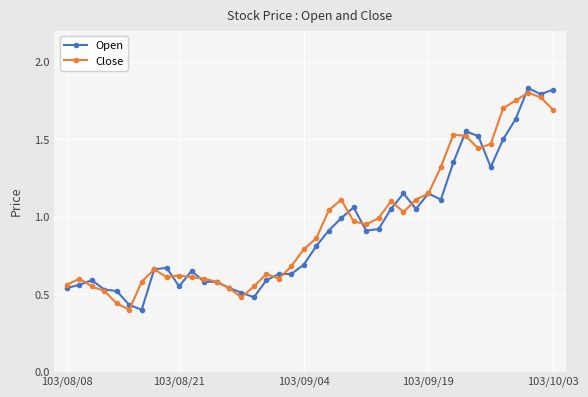

Which series has the largest total across all categories?

Close